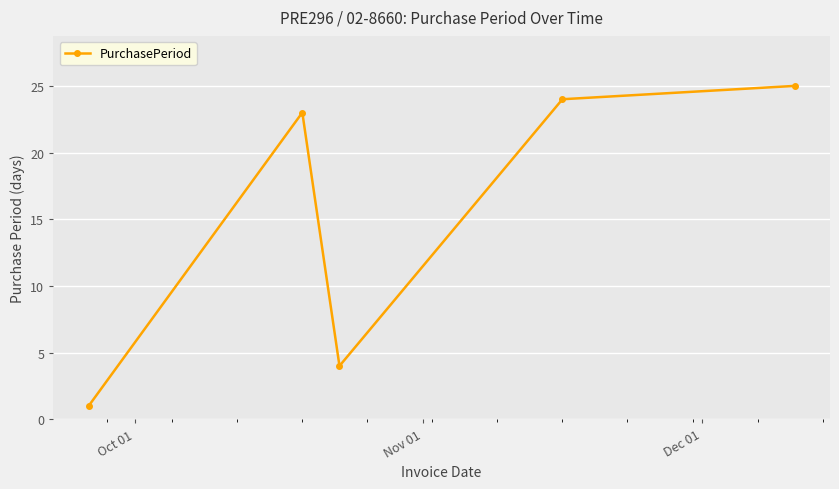

What is the difference between the second highest and second lowest values?

20